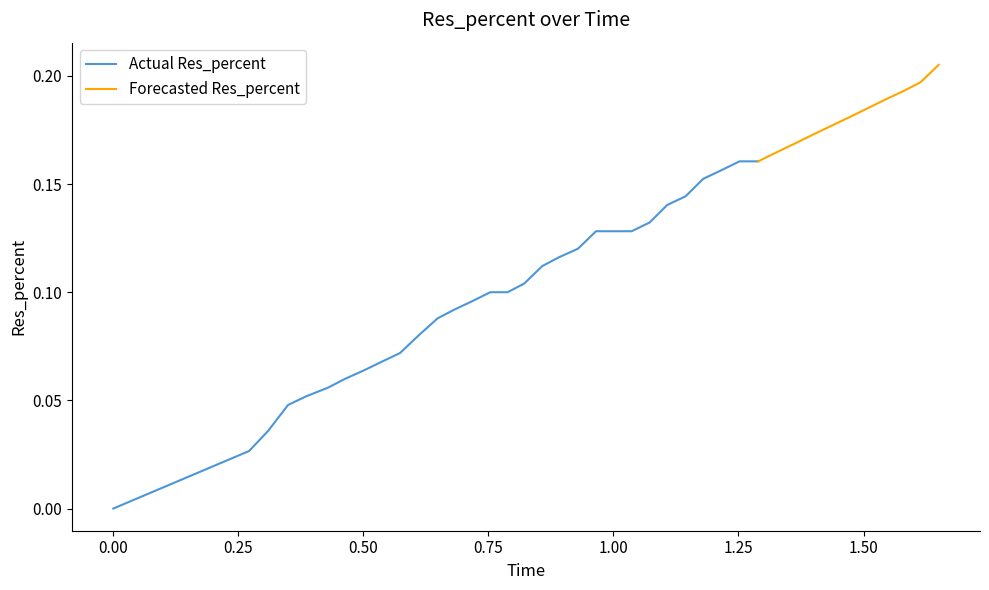

How many values exceed 0?

39